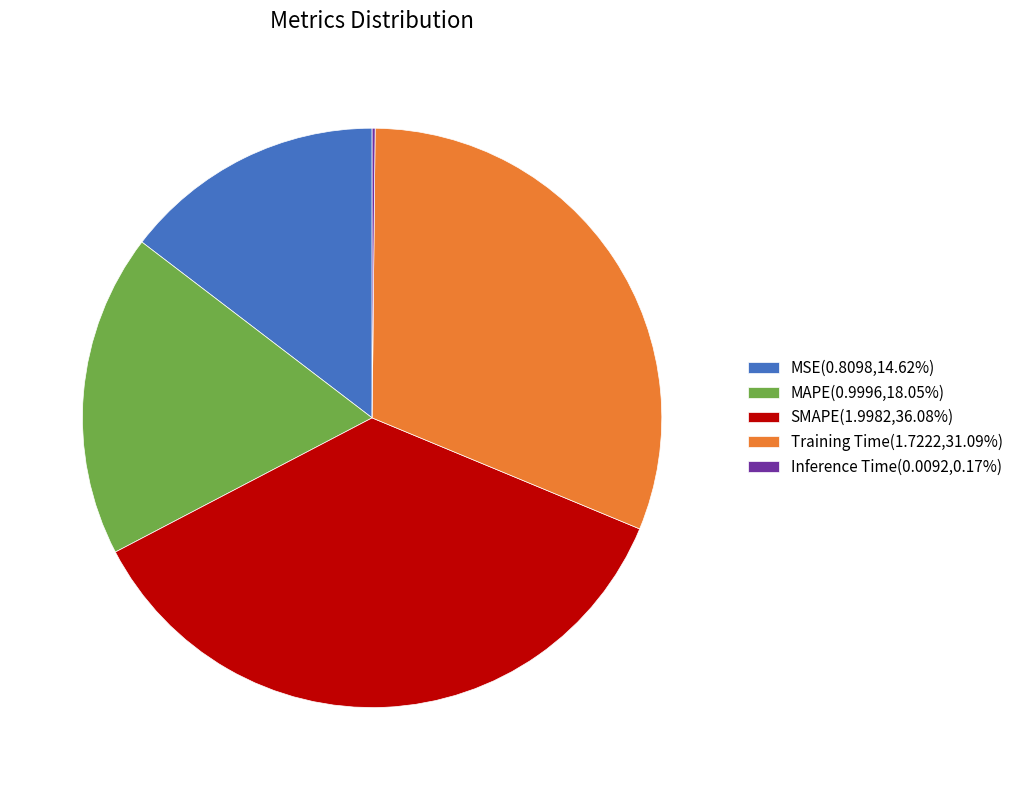

The MSE slice represents 15% of the pie. True or false?

True